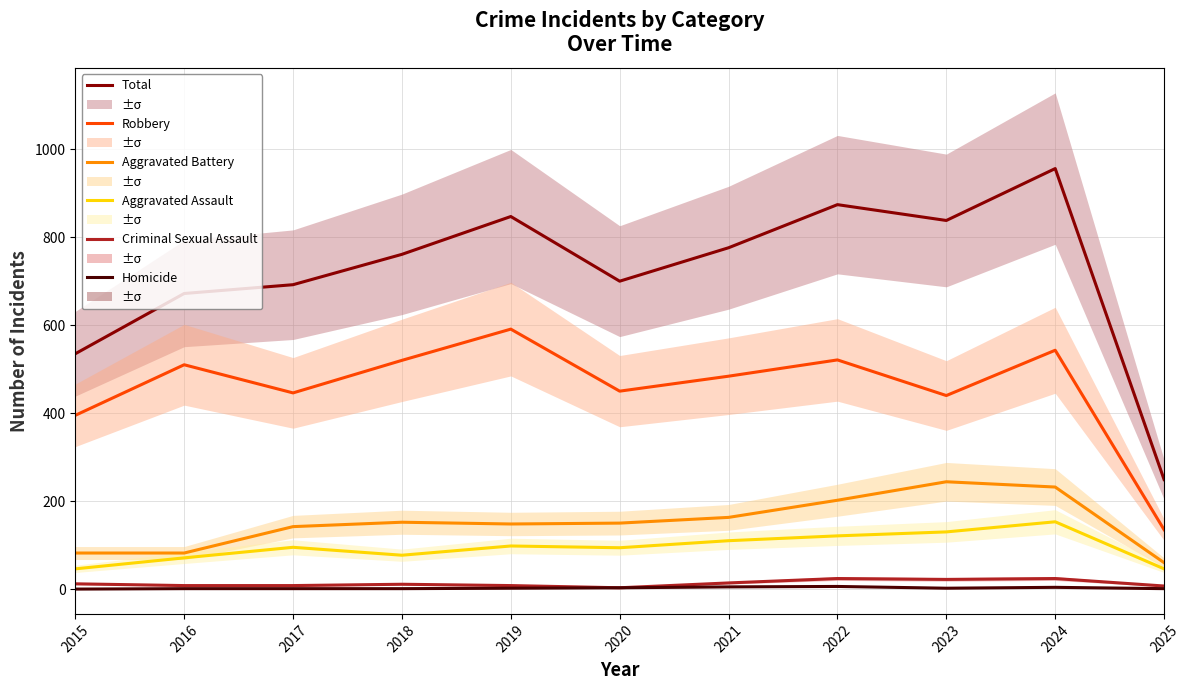

Is it true that Aggravated Assault equals 153 at 2024?

True